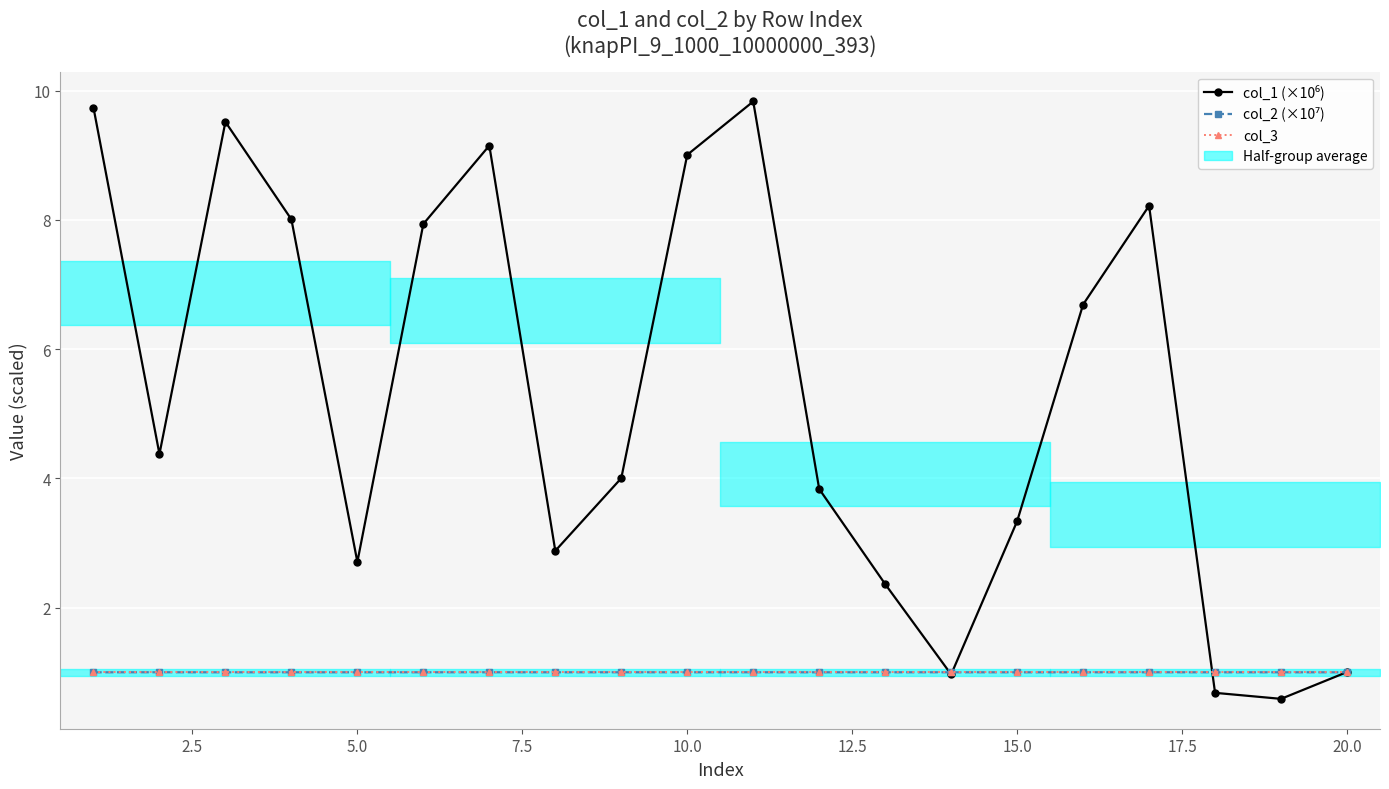

True or false: col_3 has a value of 1.3 at 5.0.

False